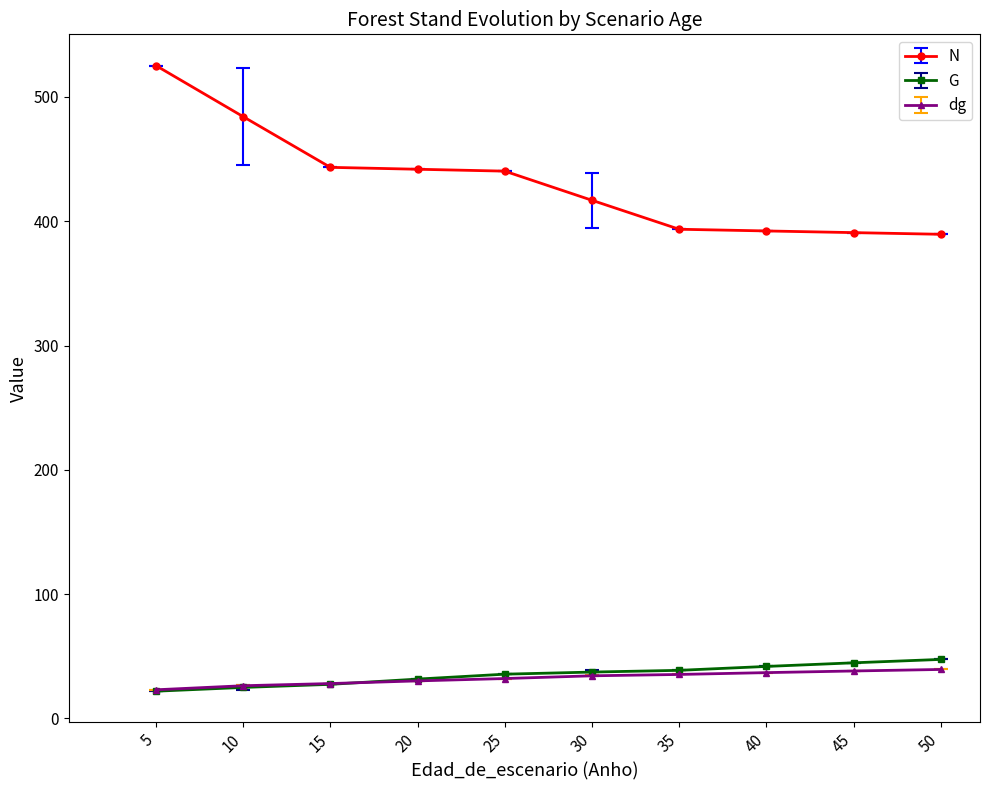

True or false: N and G cross at least once.

False